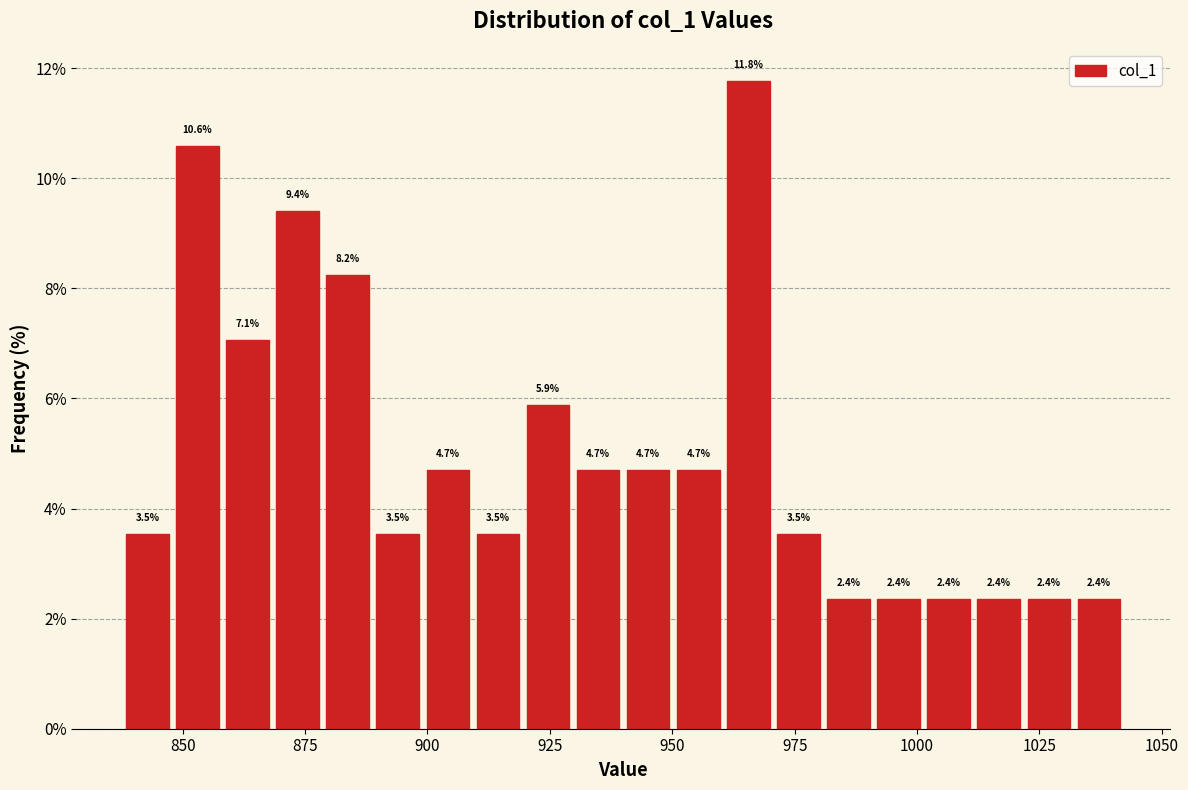

Read against the x-axis, roughly where is the centre of the tallest bar?

965